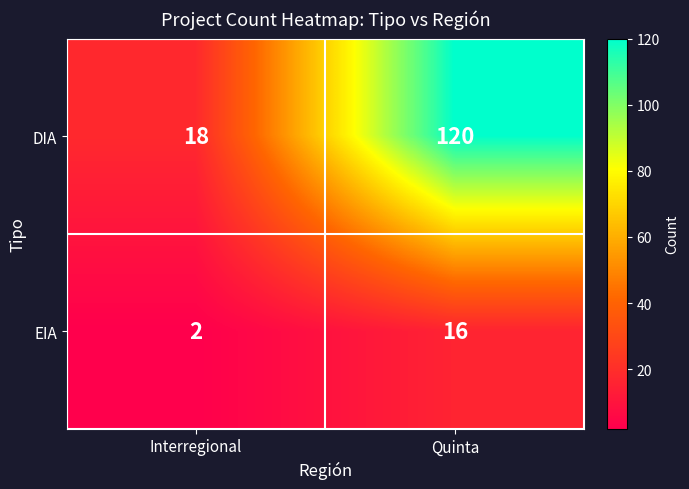

At how many categories does at least one series exceed 78?

1